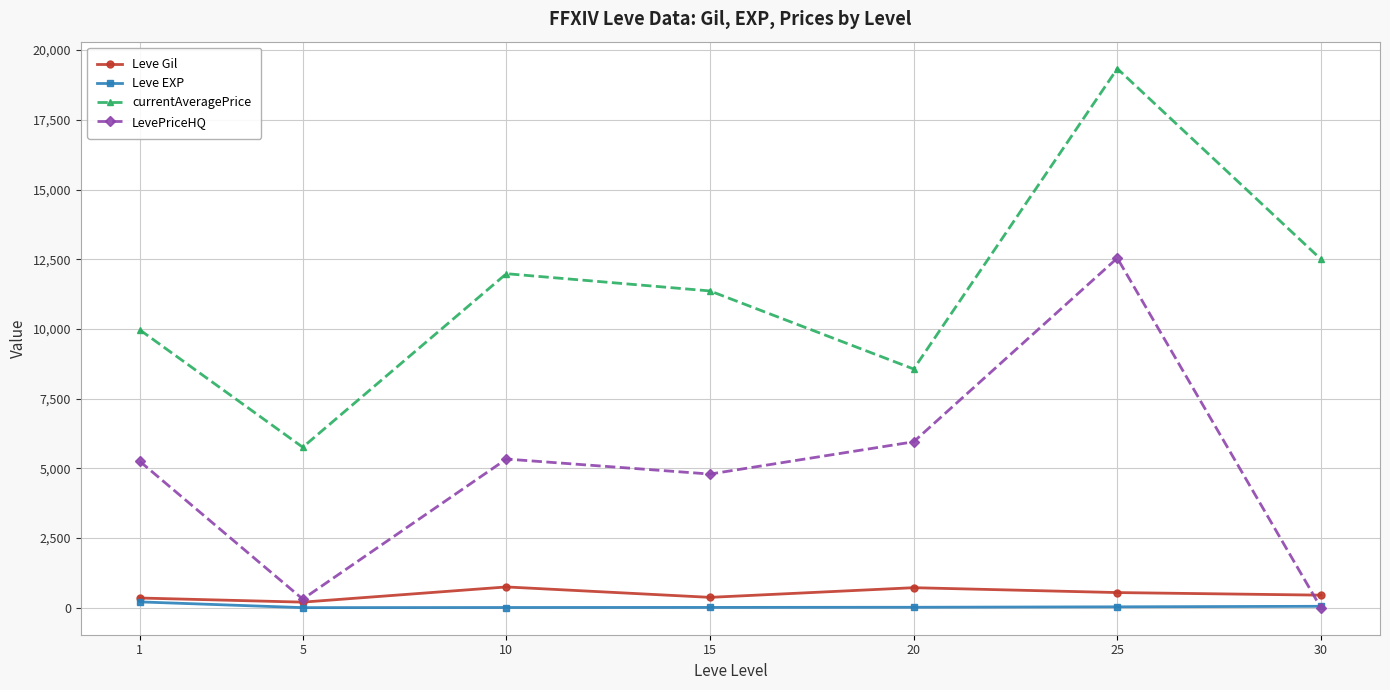

What is the minimum value for Leve Gil?

201.7